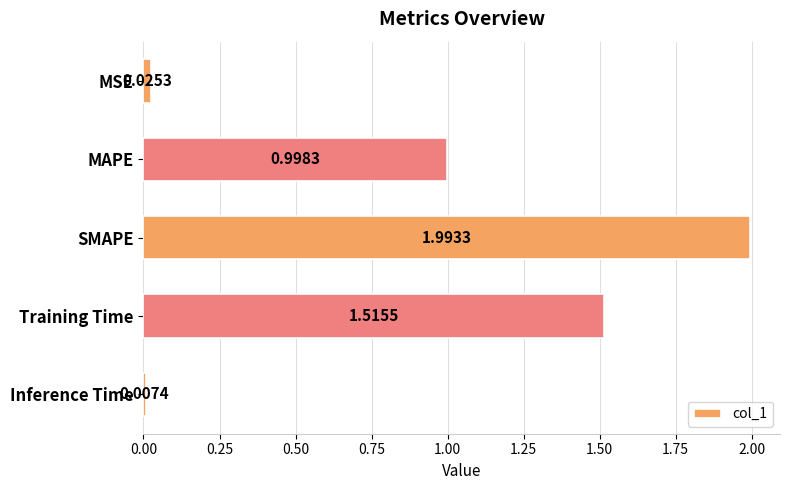

Where is the data nearest to the value 1?

MAPE